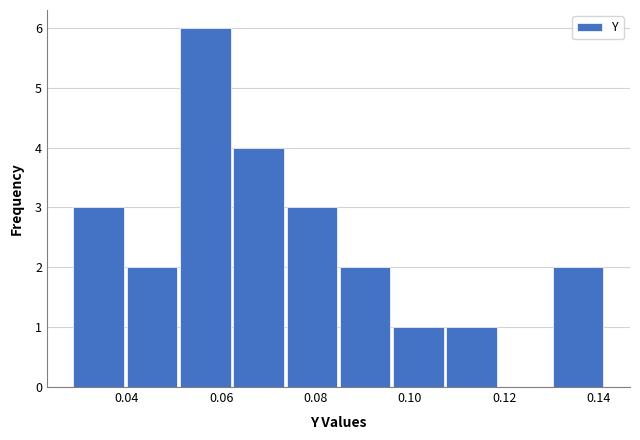

Reading left to right, list every bar in this chart as the range it spans on the x-axis followed by its height. Neither the bar edges nor the heights are printed on the chart, so give them approximately, as read against the axes.

0.028 to 0.040: 3
0.040 to 0.052: 2
0.052 to 0.062: 6
0.062 to 0.074: 4
0.074 to 0.084: 3
0.084 to 0.096: 2
0.096 to 0.108: 1
0.108 to 0.118: 1
0.118 to 0.130: 0
0.130 to 0.142: 2